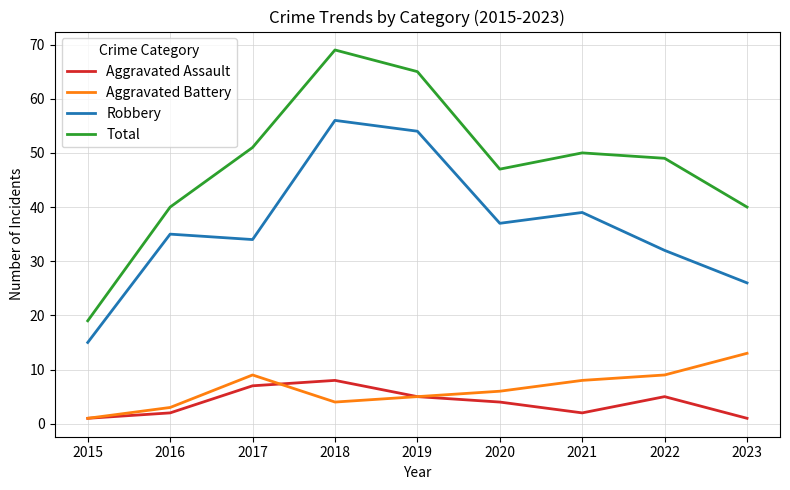

True or false: Aggravated Battery and Total cross at least once.

False